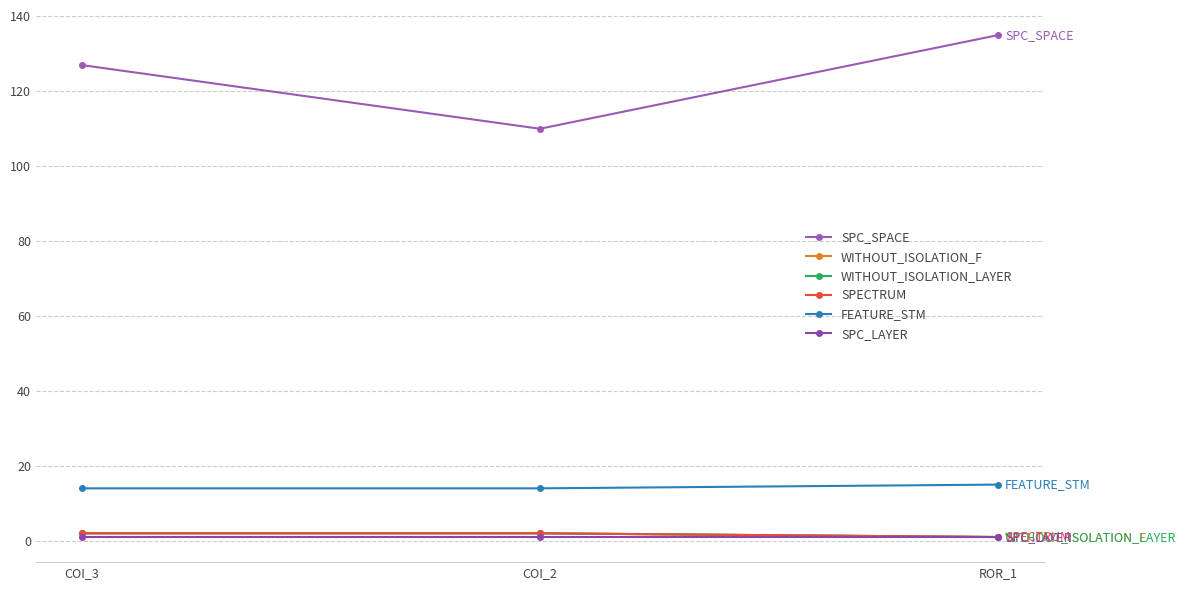

Is this an area chart (filled region under the line)?

No